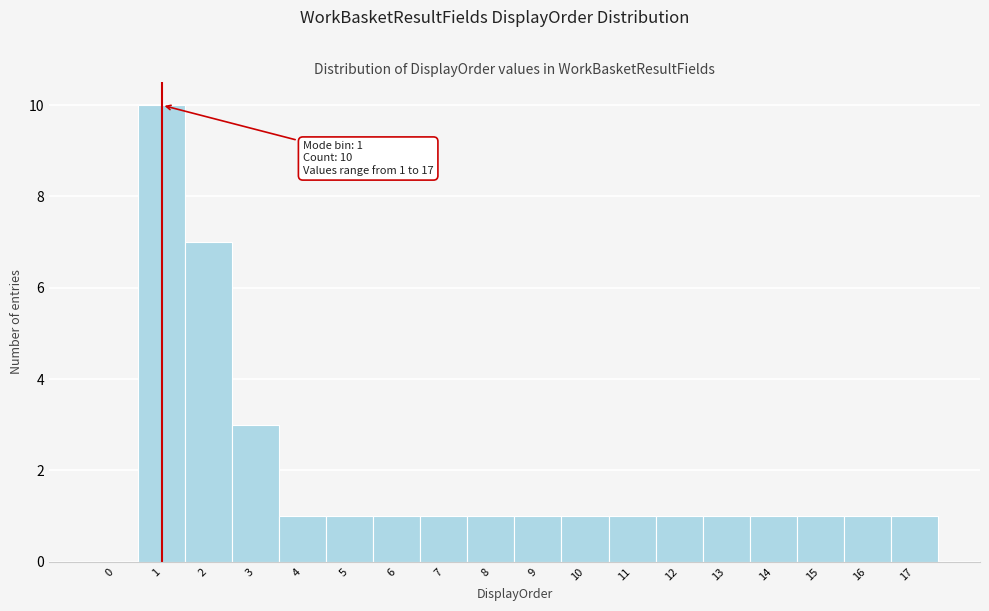

Reading left to right, what are all the values shown in this chart?

0=0	1=10	2=7	3=3	4=1	5=1	6=1	7=1	8=1	9=1	10=1	11=1	12=1	13=1	14=1	15=1	16=1	17=1